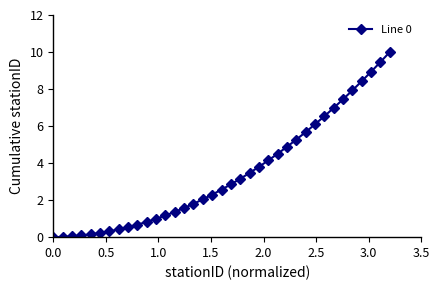

What is the value of the 11th point from the left?

0.8